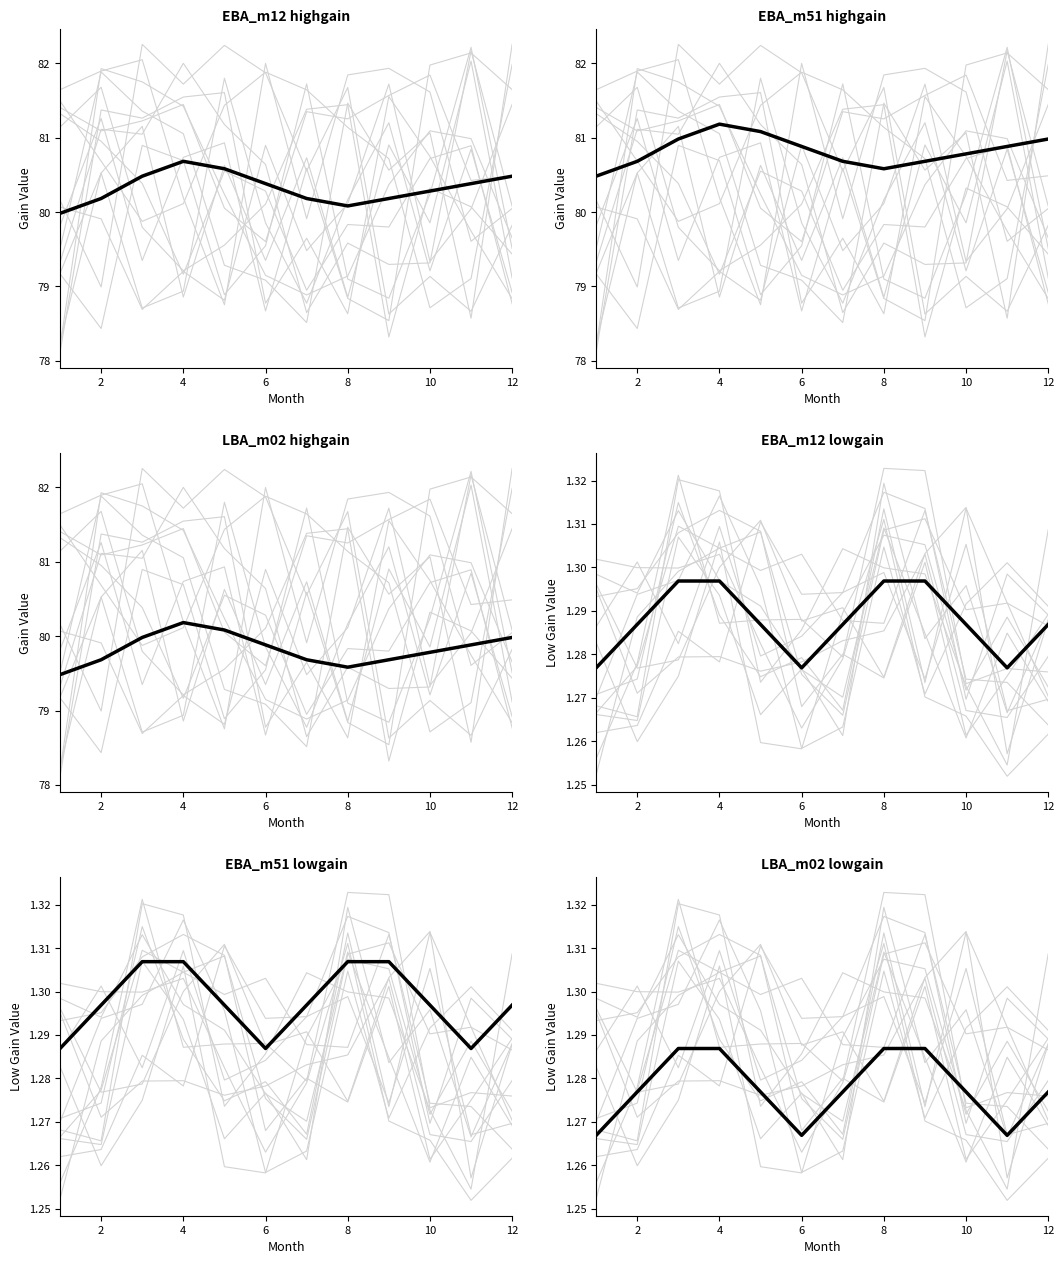

What is the minimum value for mean trend?

1.3